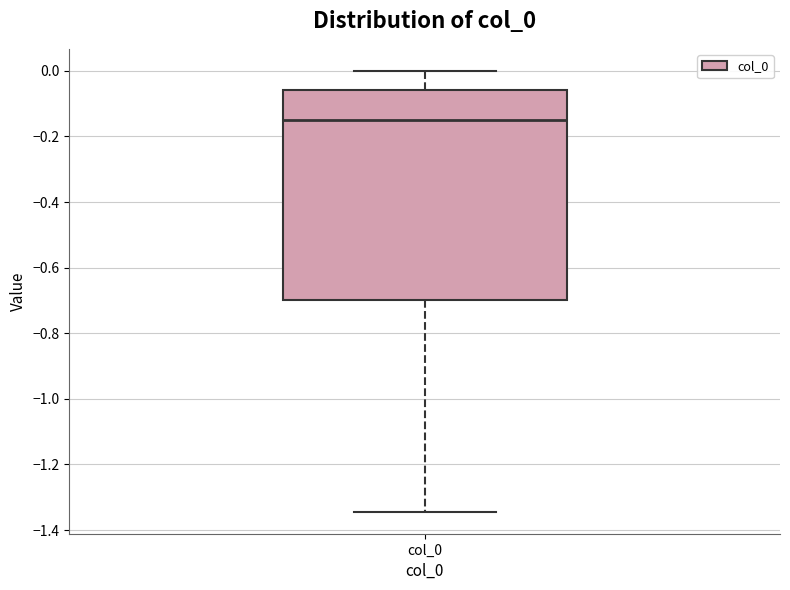

Where does the upper whisker of the box for col_0 end on the y-axis? The values are not printed on the chart, so give them approximately, as read against the axis.

0.00